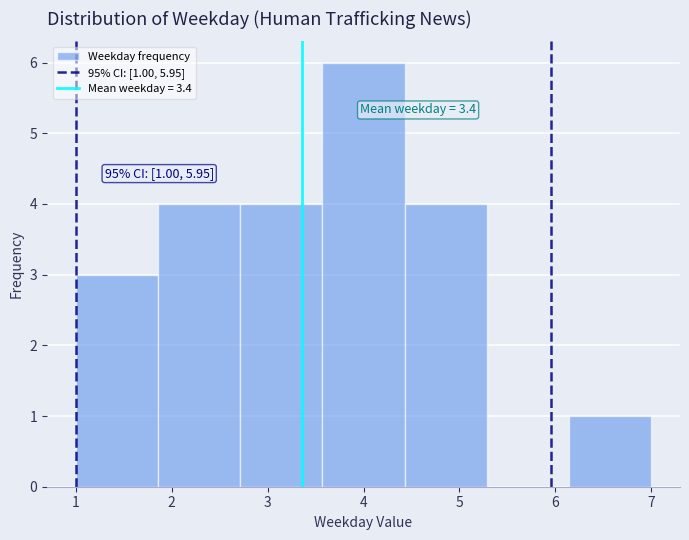

Which range on the x-axis has the tallest bar?

3.6 to 4.4